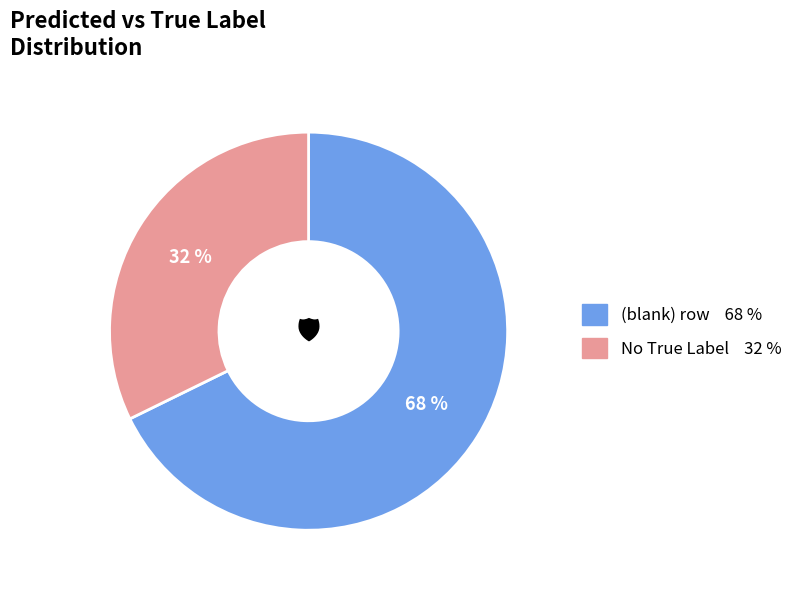

To the nearest percent, what is the average slice percentage?

50%